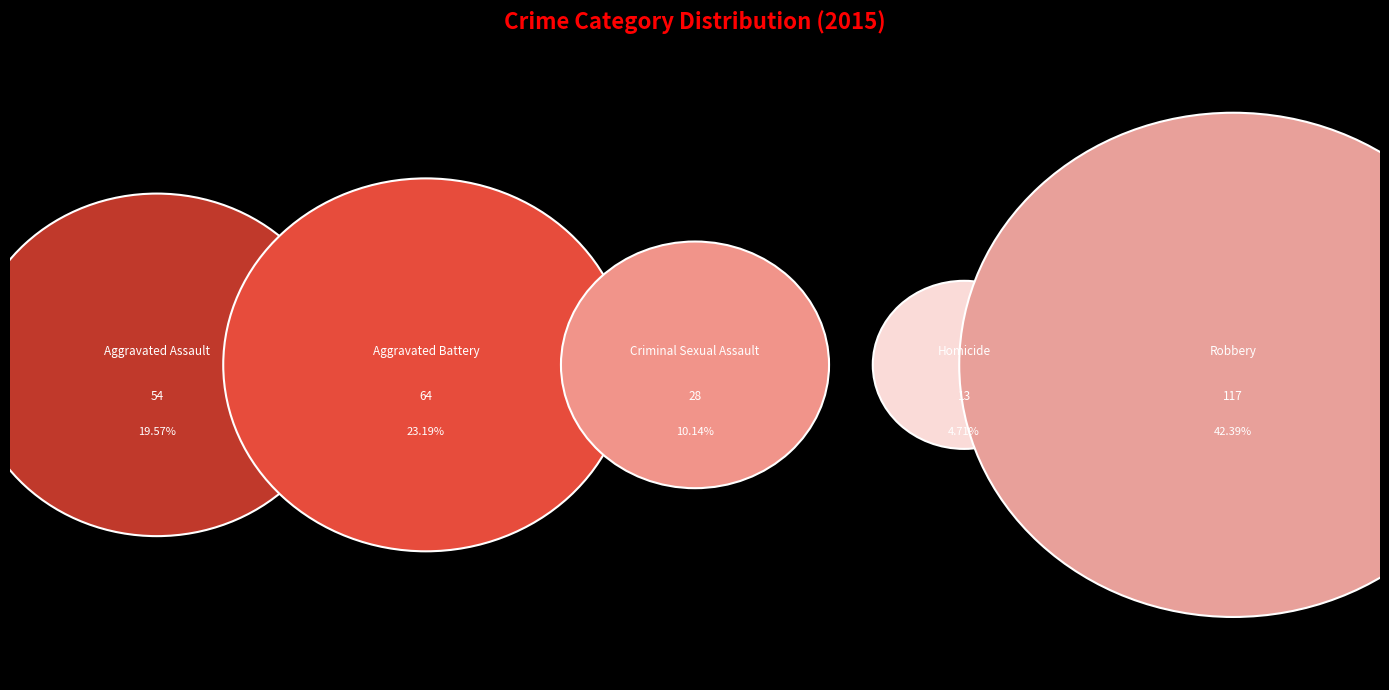

What percentage do Robbery and Homicide together represent?

47.1%